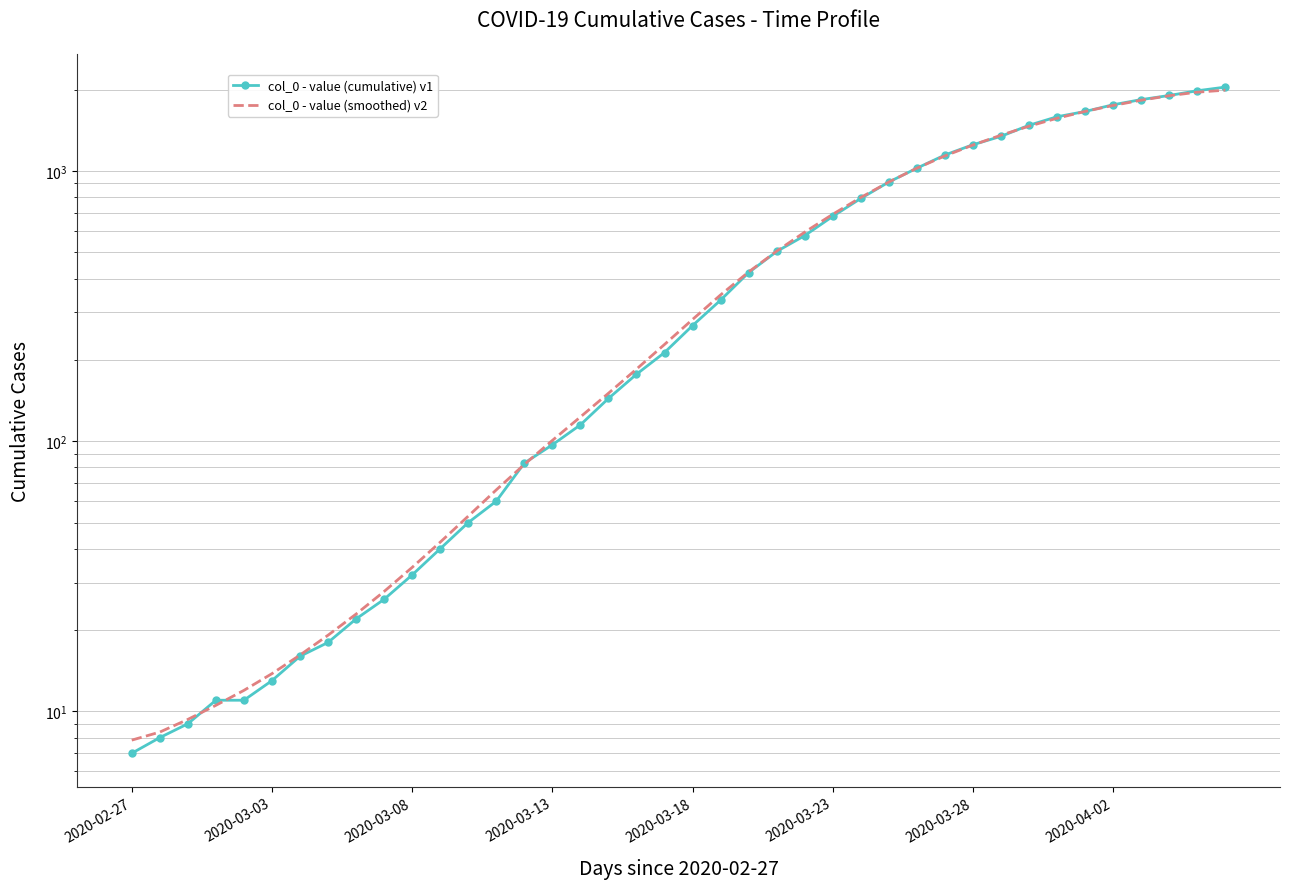

What is the difference between the col_0 - value (cumulative) v1 values at 23 and 32?

974.0